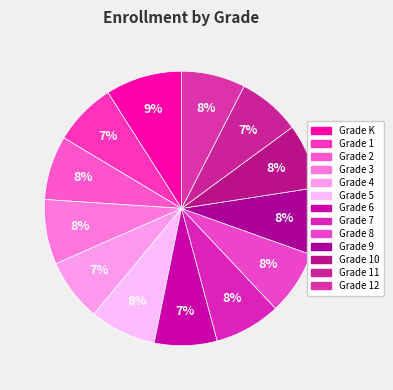

Count the number of slices in the pie.

13